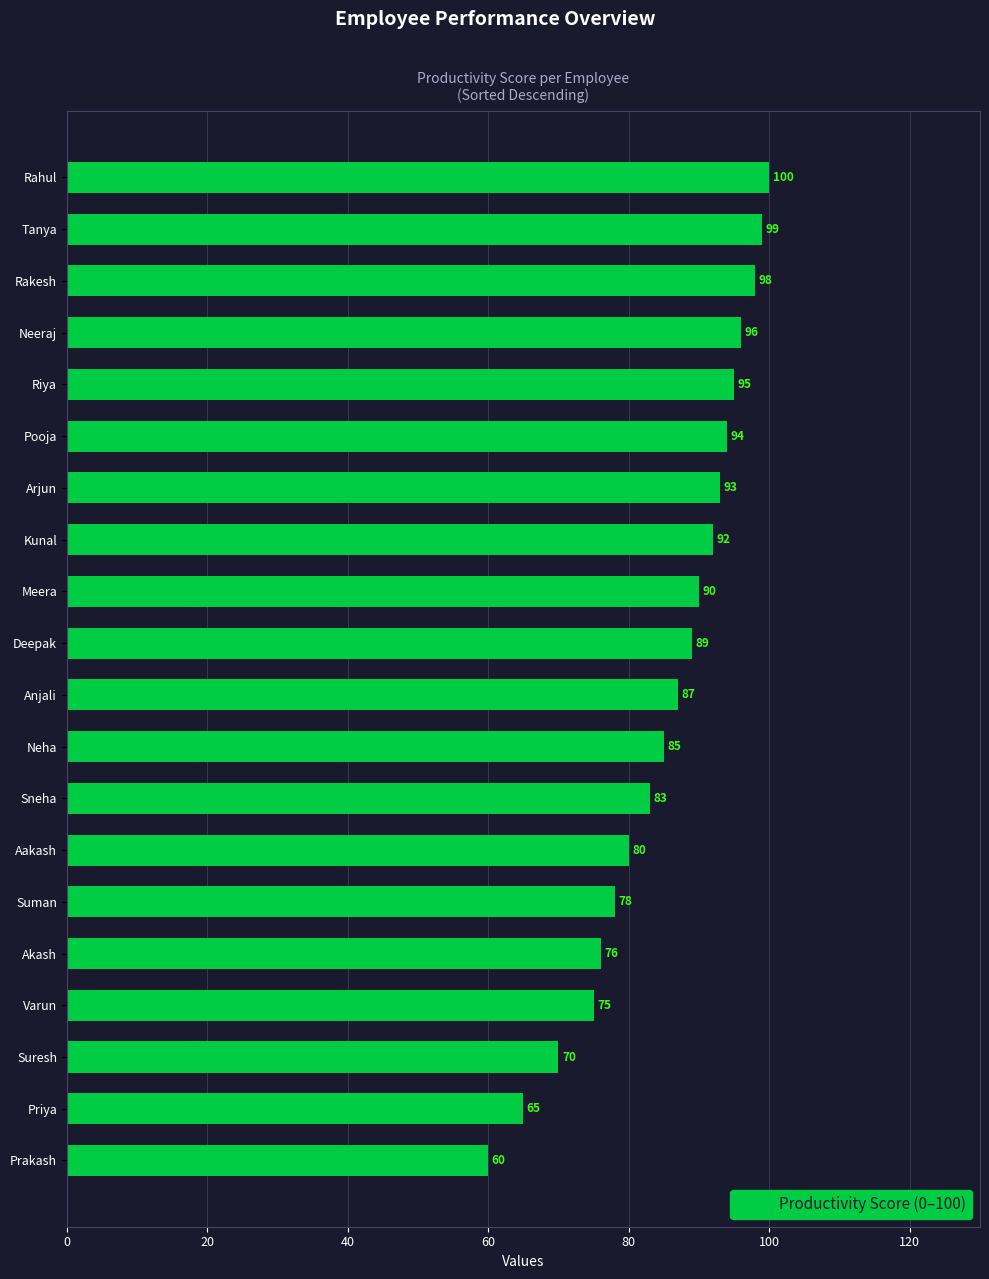

How many categories are shown in the chart?

20